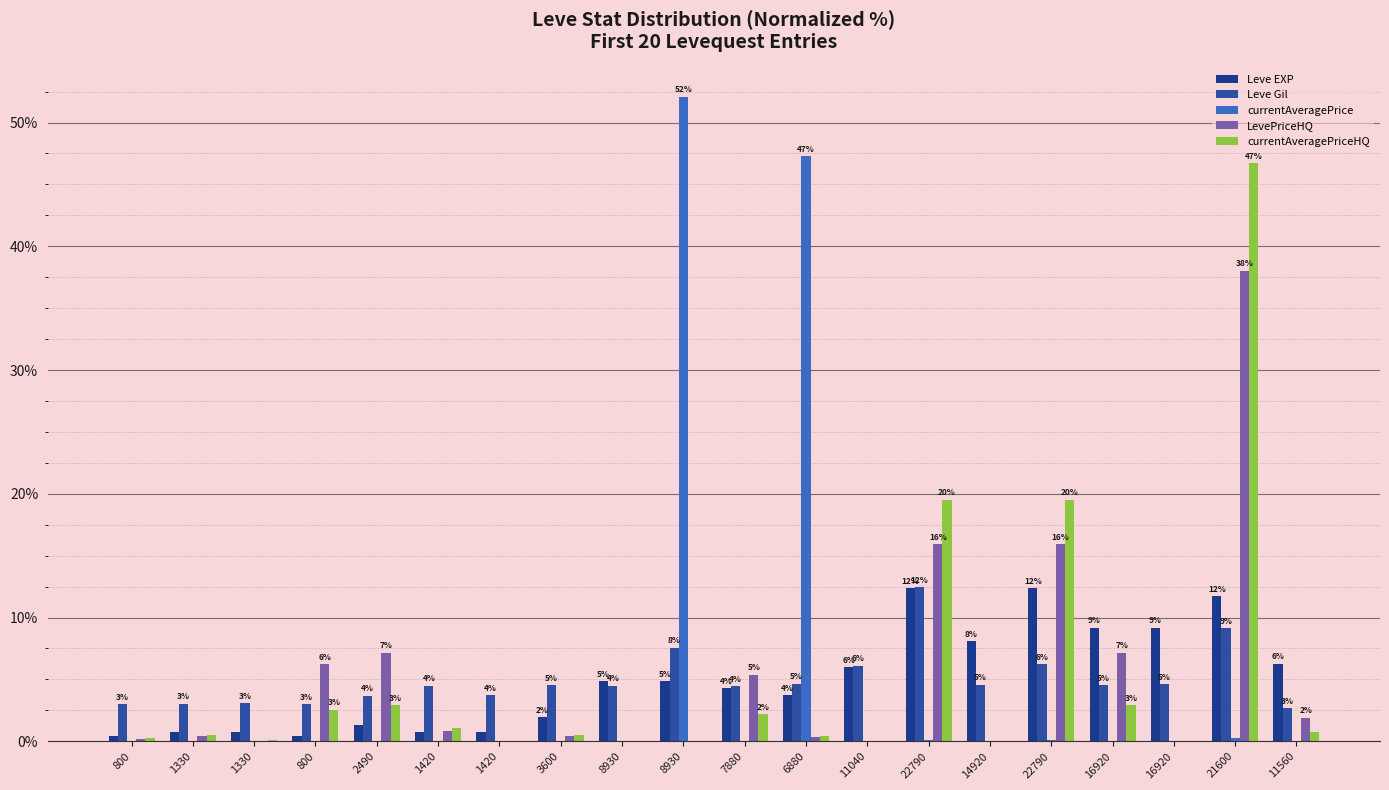

What is the sum of all Leve EXP values?

100.0